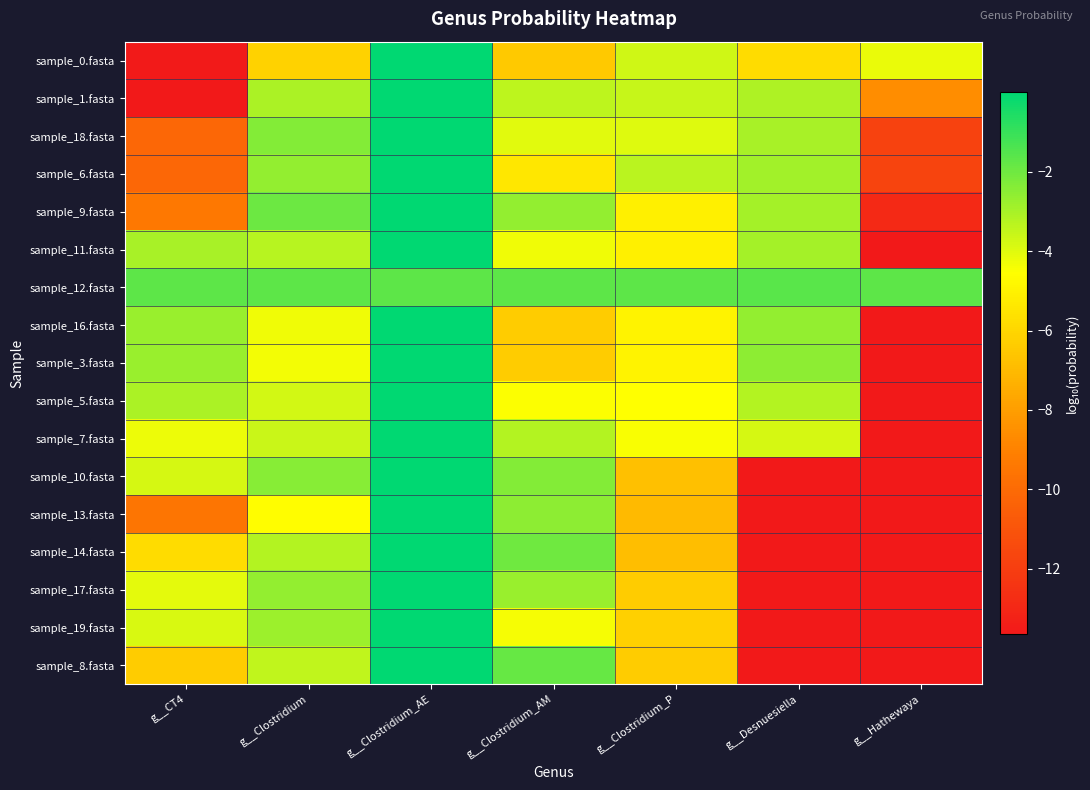

What is the difference between the highest and lowest values at g__Clostridium_AM?

4.8